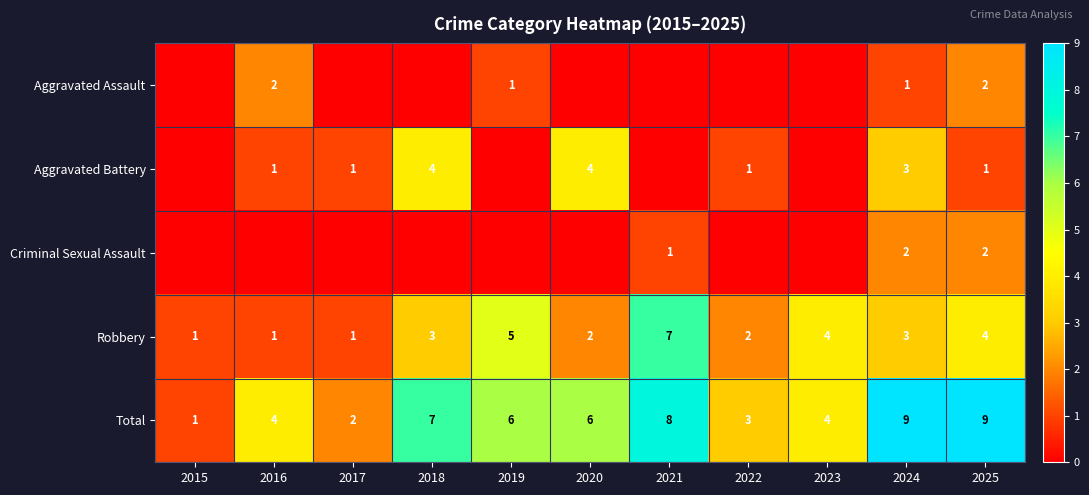

How many Total values are between 3 and 8?

7